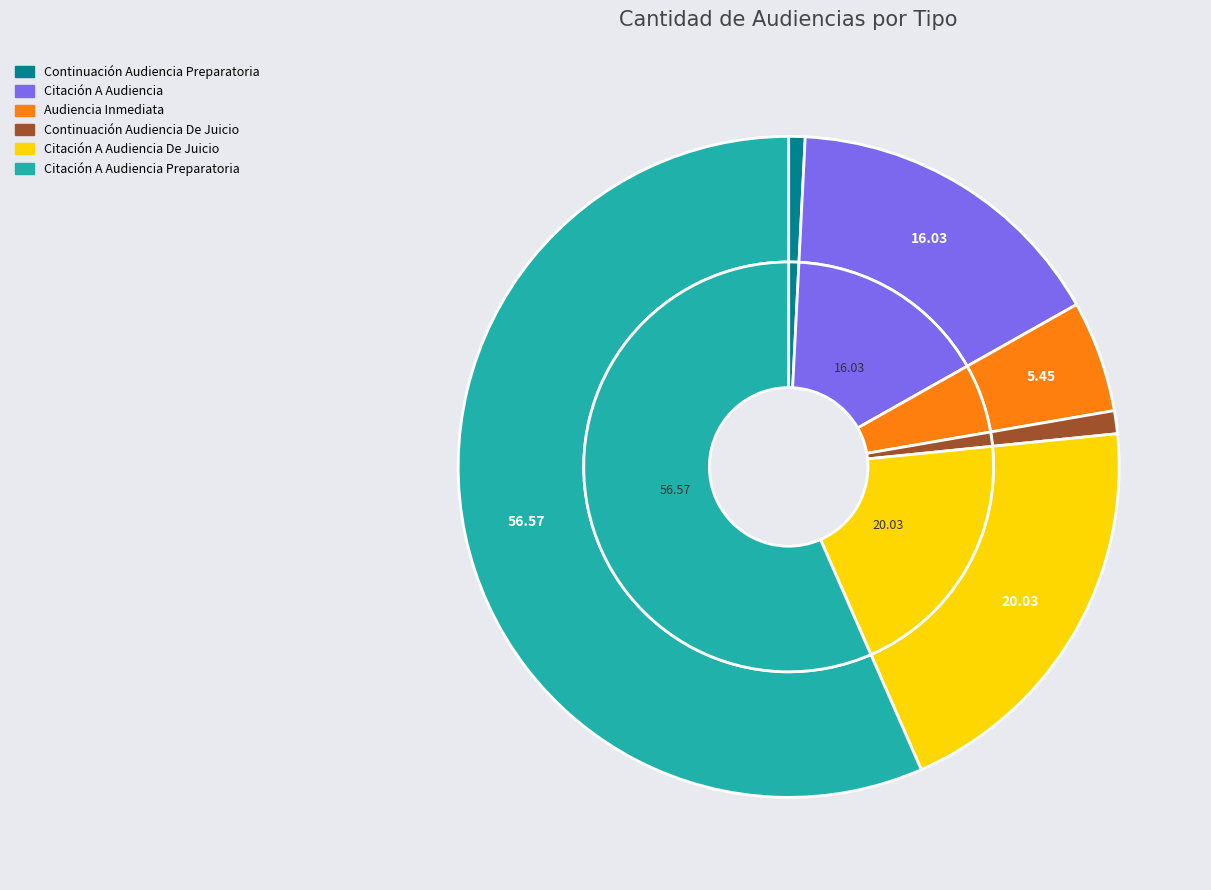

To the nearest percent, what is the difference between the largest and smallest slice percentages?

56%